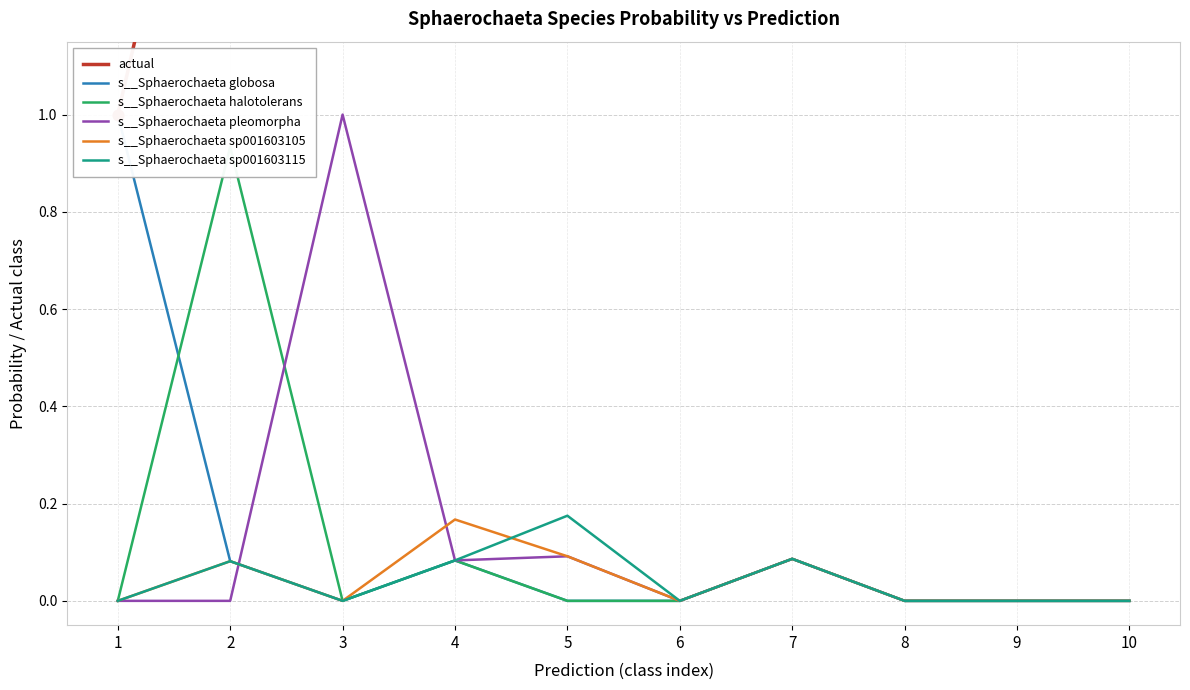

Which series has the largest total across all categories?

actual